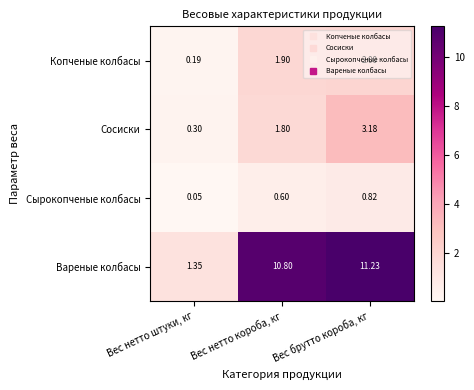

How many series are shown in this chart?

4